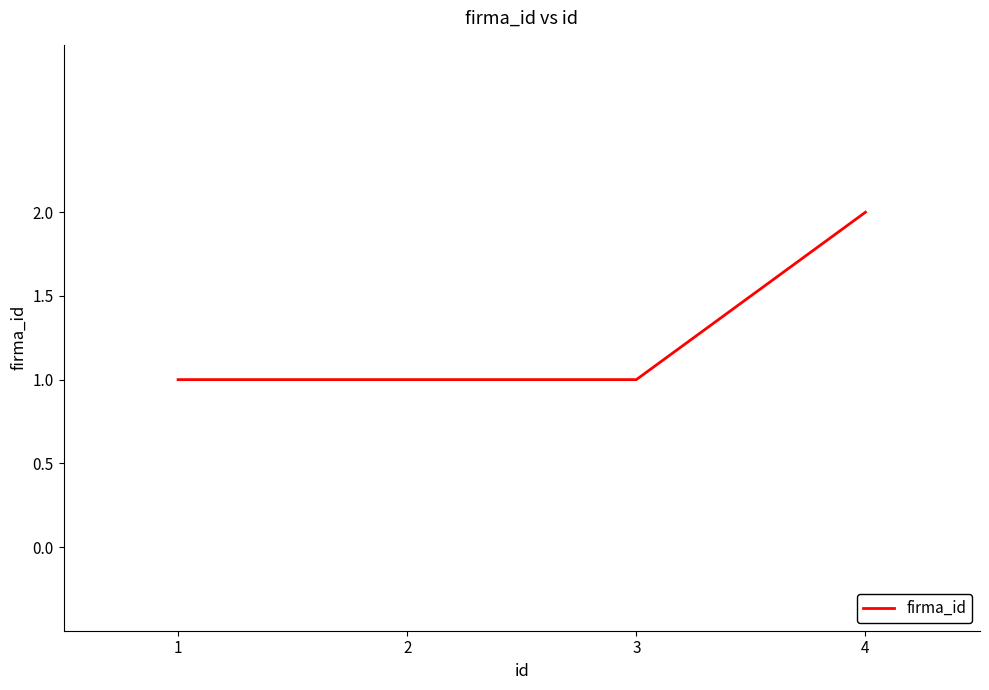

Does the chart display data point markers on the line(s)?

No